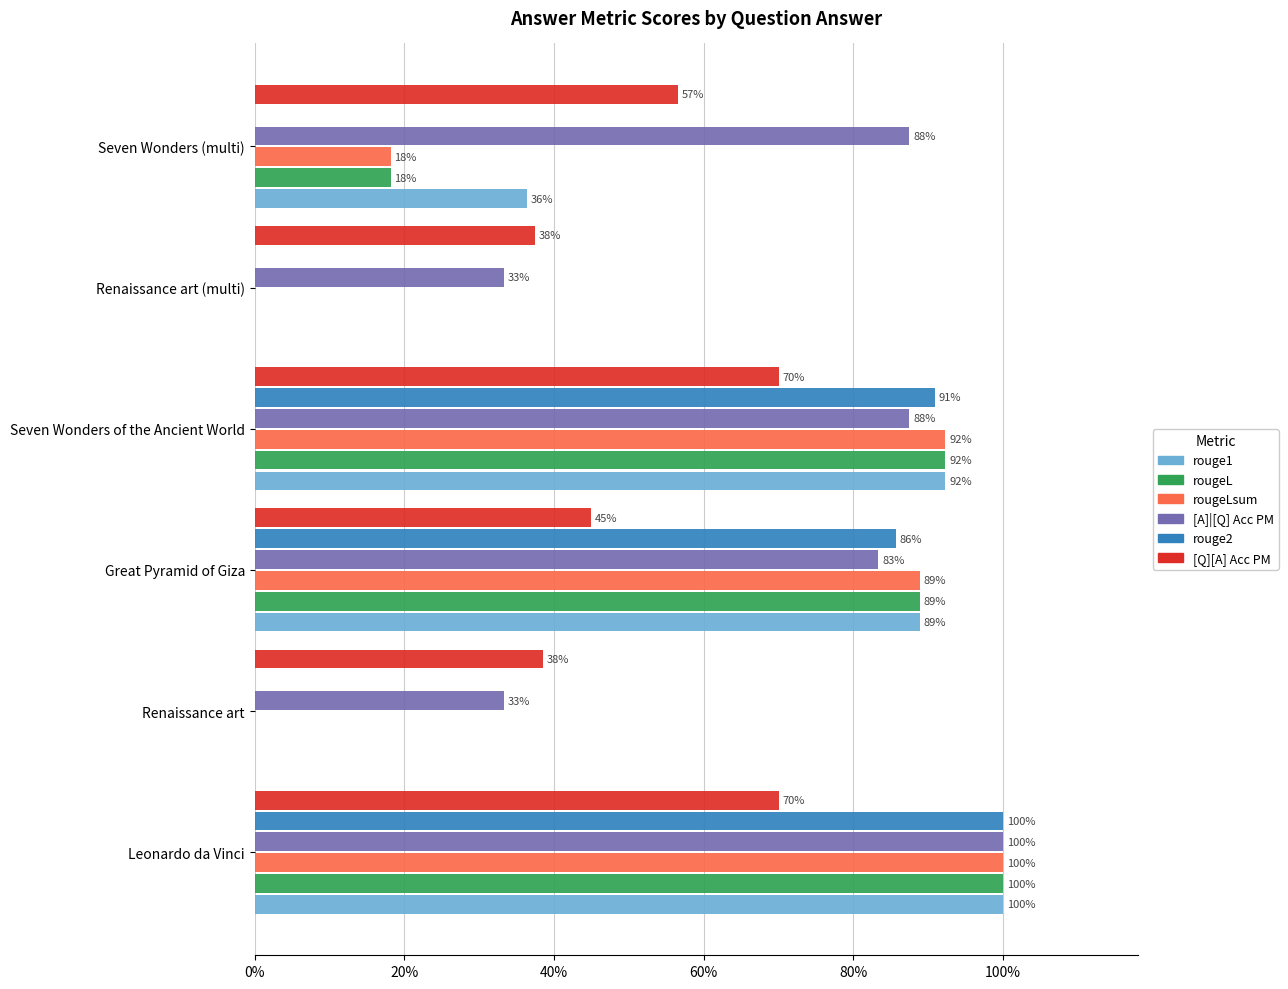

What is the label of the 3rd bar from the right?

Seven Wonders of the Ancient World